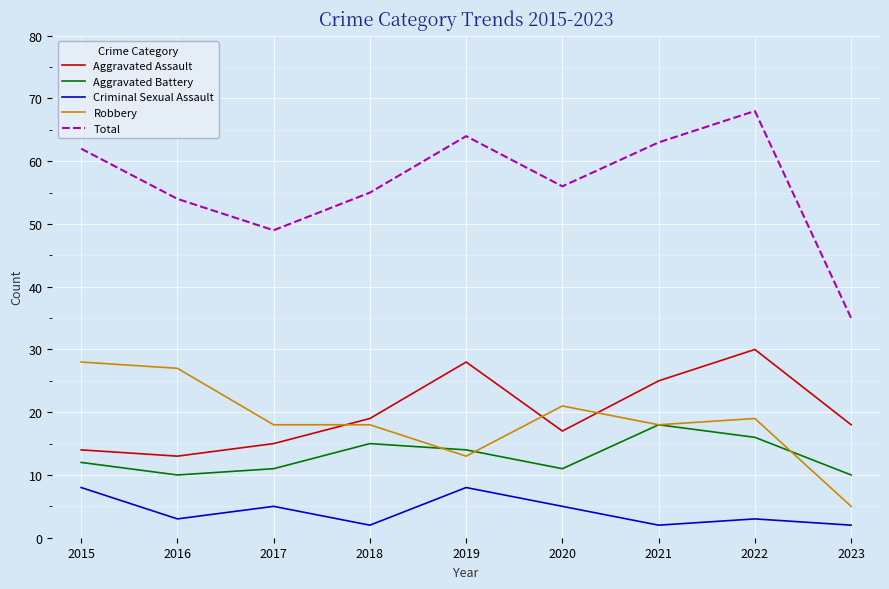

What is the approximate value of Criminal Sexual Assault at 2015?

8